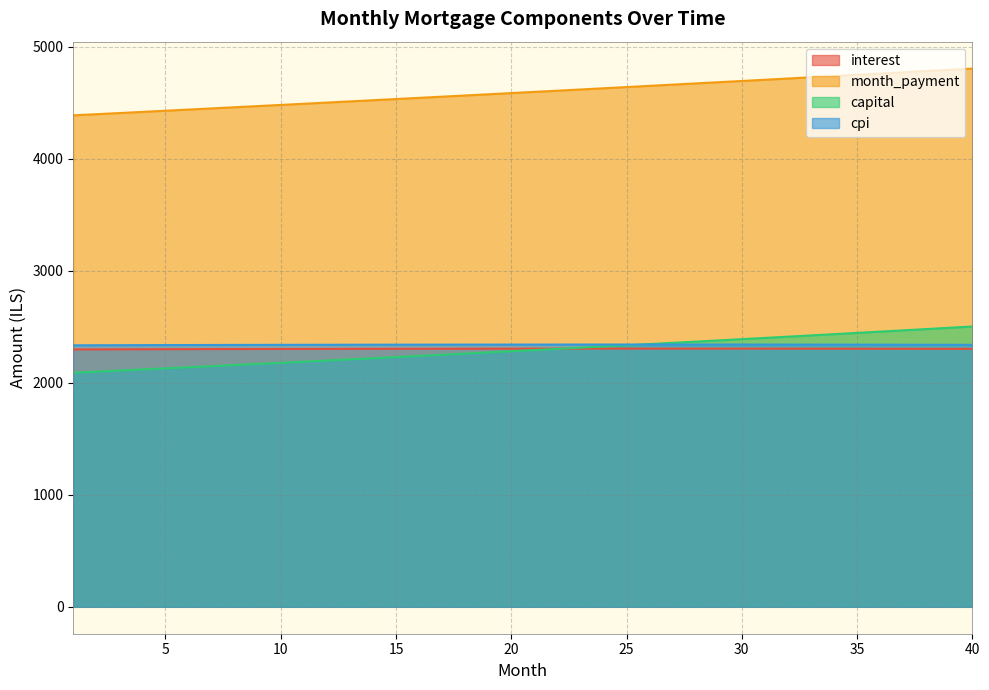

Reading left to right, extract all data points from this chart.

interest: 1=2297.0	2=2297.6	3=2298.1	4=2298.6	5=2299.1	6=2299.6	7=2300.1	8=2300.5	9=2300.9	10=2301.3	11=2301.7	12=2302.0	13=2302.3	14=2302.6	15=2302.9	16=2303.2	17=2303.4	18=2303.6	19=2303.8	20=2303.9	21=2304.1	22=2304.2	23=2304.3	24=2304.3	25=2304.4	26=2304.4	27=2304.4	28=2304.3	29=2304.3	30=2304.2	31=2304.1	32=2304.0	33=2303.8	34=2303.6	35=2303.4	36=2303.1	37=2302.9	38=2302.6	39=2302.3	40=2301.9
month_payment: 1=4386.4	2=4396.6	3=4406.8	4=4417.1	5=4427.4	6=4437.8	7=4448.1	8=4458.5	9=4468.9	10=4479.3	11=4489.8	12=4500.3	13=4510.8	14=4521.3	15=4531.8	16=4542.4	17=4553.0	18=4563.6	19=4574.3	20=4585.0	21=4595.7	22=4606.4	23=4617.1	24=4627.9	25=4638.7	26=4649.5	27=4660.4	28=4671.2	29=4682.1	30=4693.1	31=4704.0	32=4715.0	33=4726.0	34=4737.0	35=4748.1	36=4759.2	37=4770.3	38=4781.4	39=4792.5	40=4803.7
capital: 1=2089.3	2=2099.0	3=2108.7	4=2118.5	5=2128.3	6=2138.2	7=2148.1	8=2158.0	9=2168.0	10=2178.0	11=2188.1	12=2198.3	13=2208.4	14=2218.7	15=2228.9	16=2239.3	17=2249.6	18=2260.0	19=2270.5	20=2281.0	21=2291.6	22=2302.2	23=2312.8	24=2323.6	25=2334.3	26=2345.1	27=2356.0	28=2366.9	29=2377.9	30=2388.9	31=2399.9	32=2411.0	33=2422.2	34=2433.4	35=2444.7	36=2456.0	37=2467.4	38=2478.8	39=2490.3	40=2501.8
cpi: 1=2333.9	2=2334.5	3=2335.0	4=2335.5	5=2336.0	6=2336.4	7=2336.9	8=2337.3	9=2337.7	10=2338.1	11=2338.4	12=2338.7	13=2339.0	14=2339.3	15=2339.6	16=2339.8	17=2340.0	18=2340.2	19=2340.4	20=2340.5	21=2340.6	22=2340.7	23=2340.8	24=2340.8	25=2340.8	26=2340.8	27=2340.8	28=2340.7	29=2340.6	30=2340.5	31=2340.4	32=2340.2	33=2340.0	34=2339.8	35=2339.6	36=2339.3	37=2339.0	38=2338.7	39=2338.3	40=2337.9